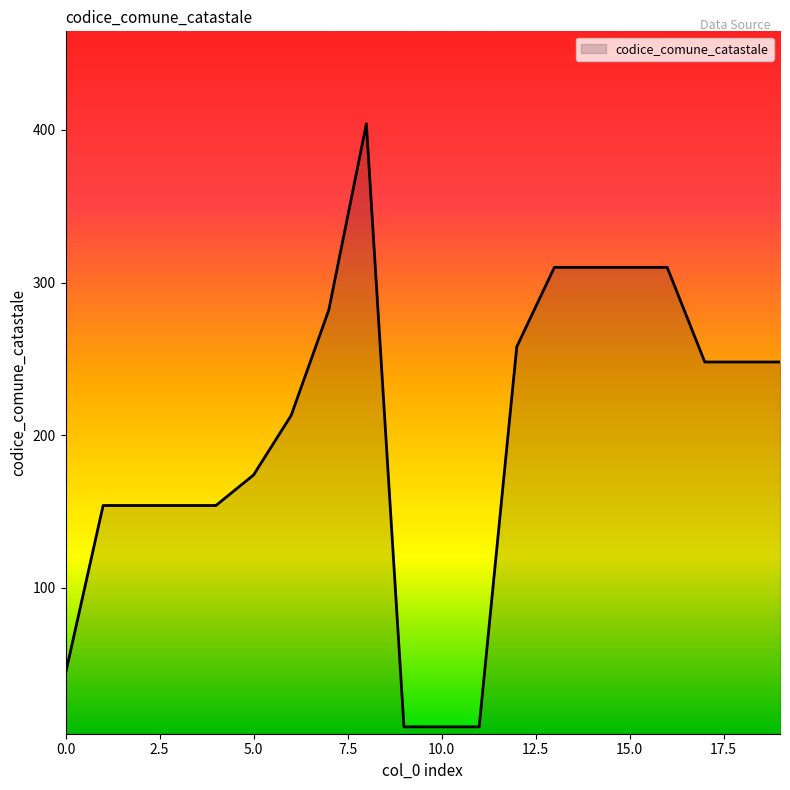

What is the difference between the maximum and minimum values?

395